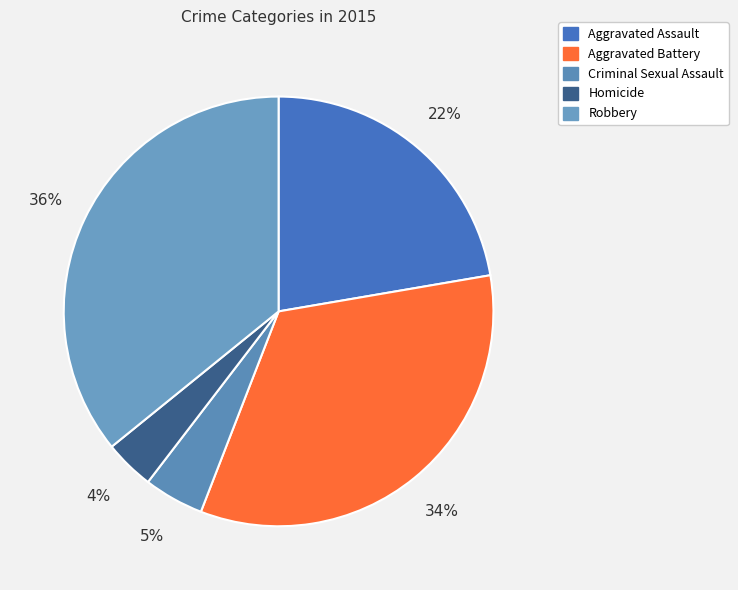

What is the ratio of the value at Robbery to the value at Aggravated Assault?

1.6